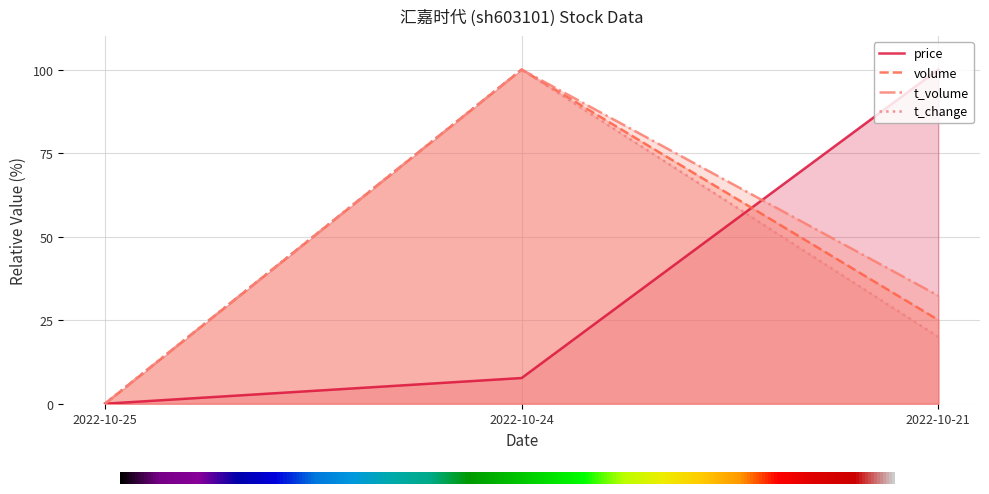

Reading left to right, transcribe all the data shown in this chart.

price: 0.0	7.7	100.0
volume: 0.0	100.0	25.1
t_volume: 0.0	100.0	32.3
t_change: 0.0	100.0	20.0